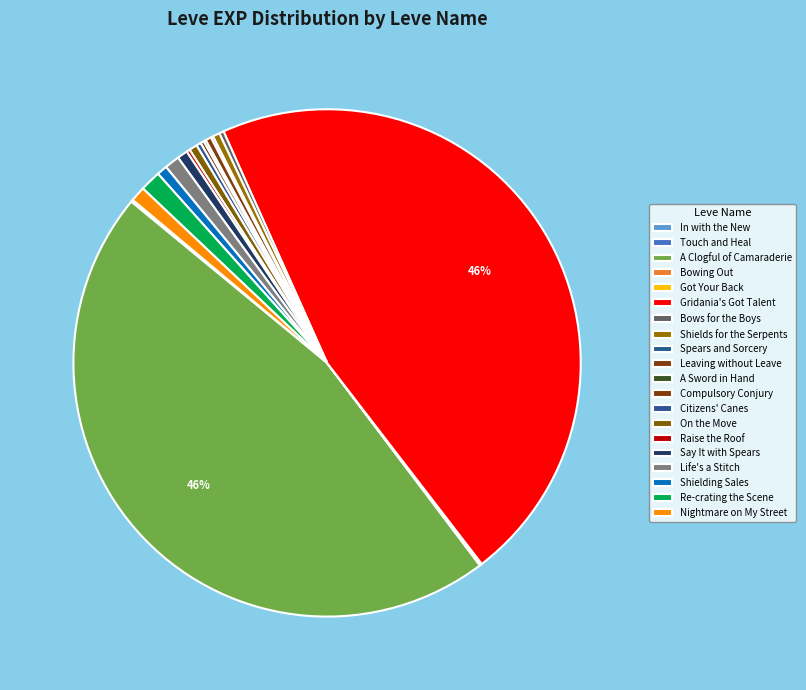

What is the change in value from Citizens' Canes to Raise the Roof?

-1